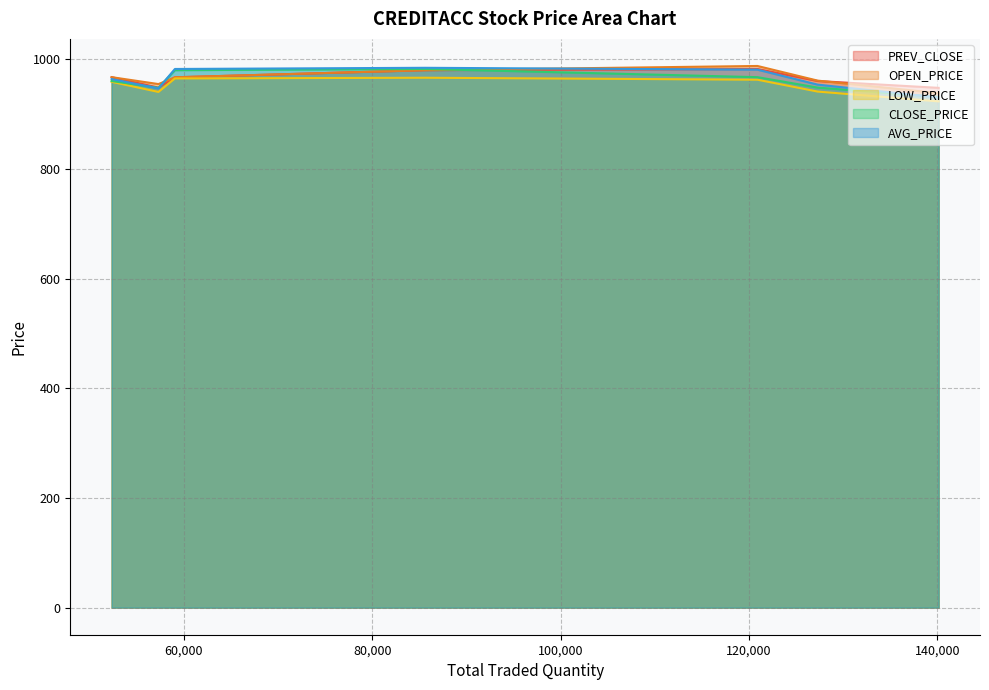

At which category does the chart reach its peak across all series?

120907